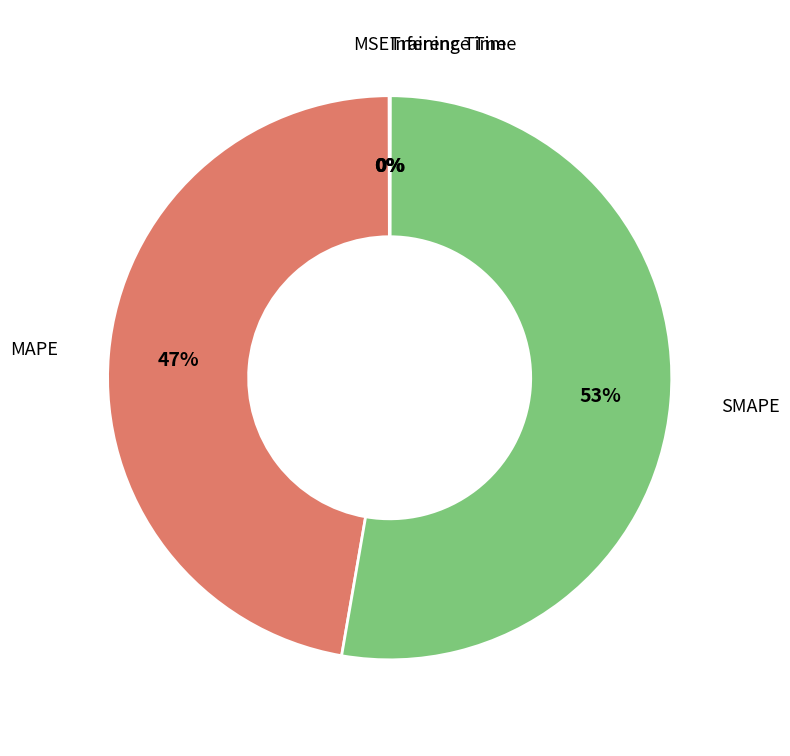

Is it true that SMAPE is 53% of the pie?

True